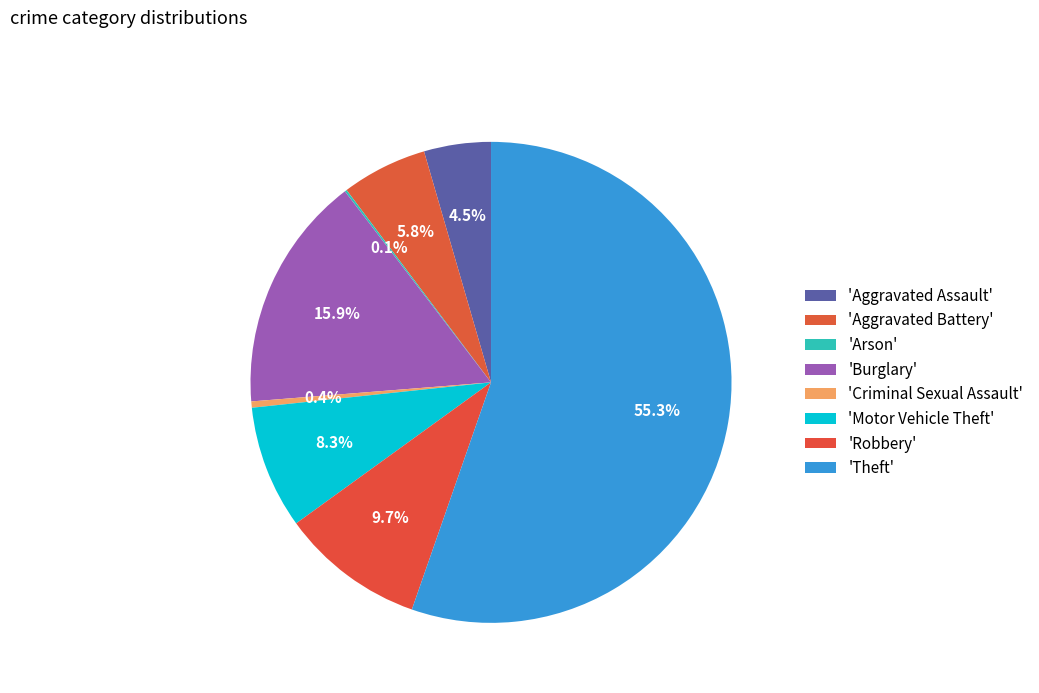

Which slice is the largest?

Theft